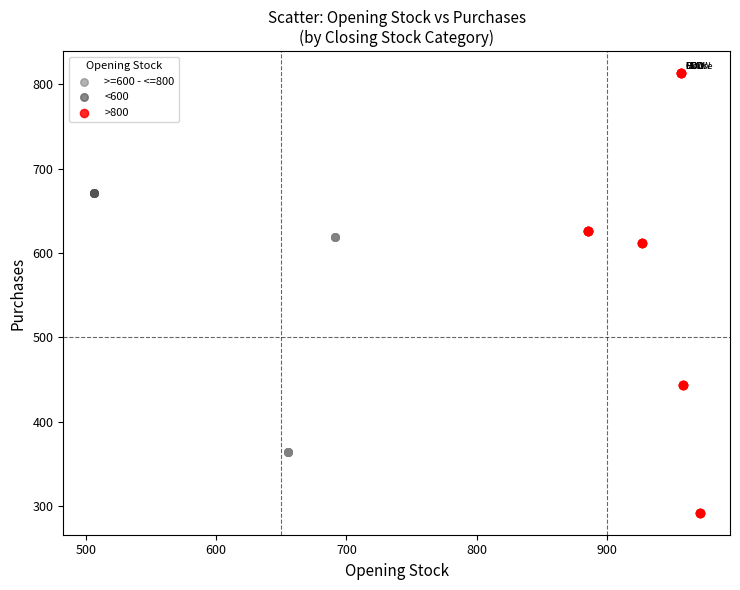

Which series contains the lowest Y value?

>800